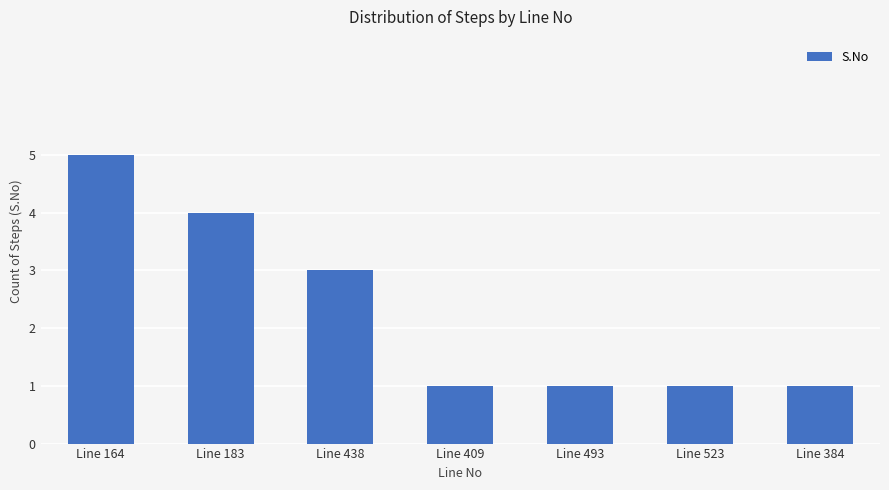

What is the sum of all values?

16